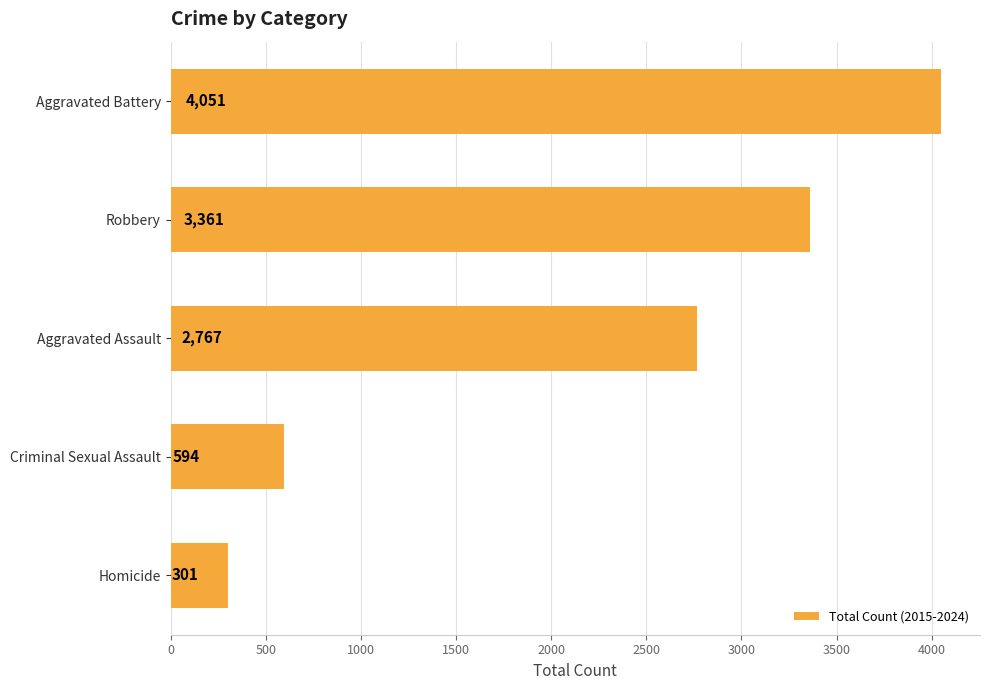

Between Aggravated Battery and Aggravated Assault, which is larger?

Aggravated Battery